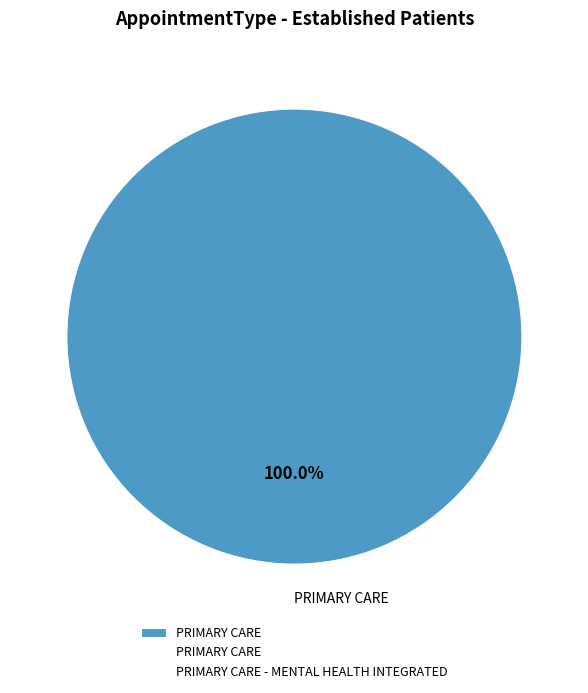

Rank the categories by value from highest to lowest.

PRIMARY CARE